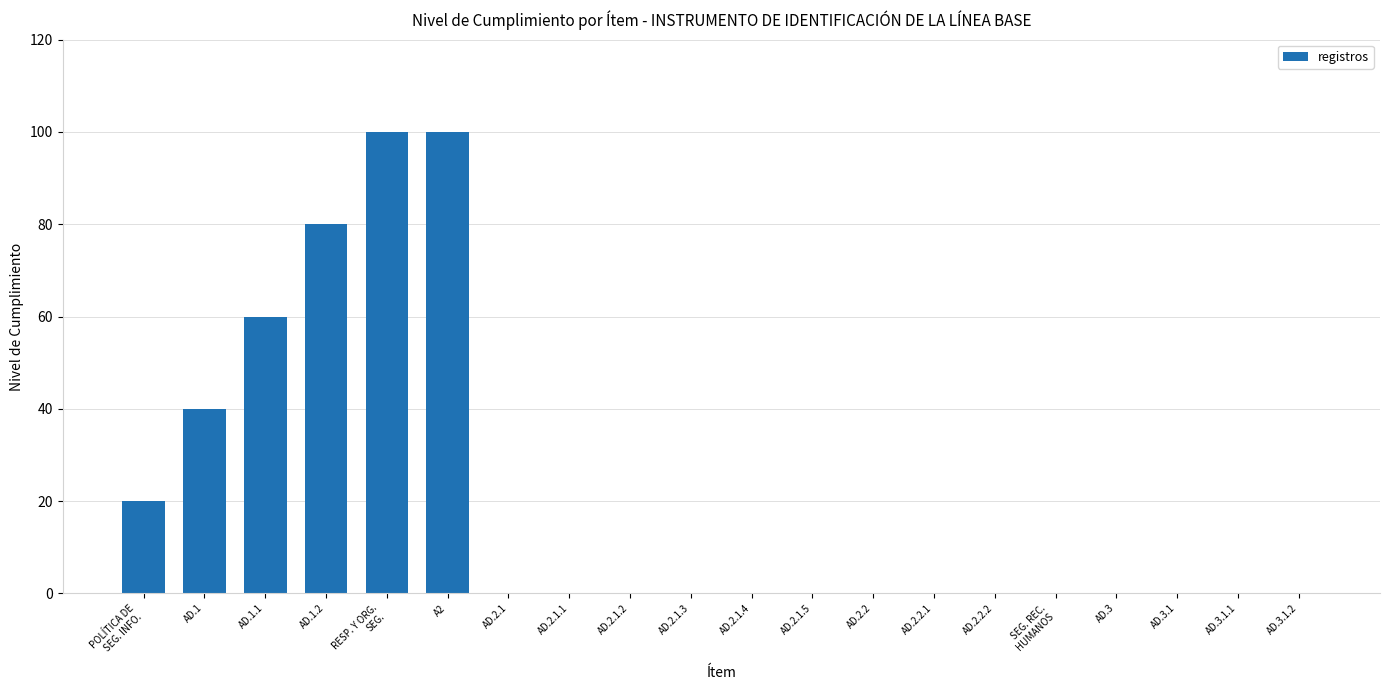

What is the greatest value displayed?

100